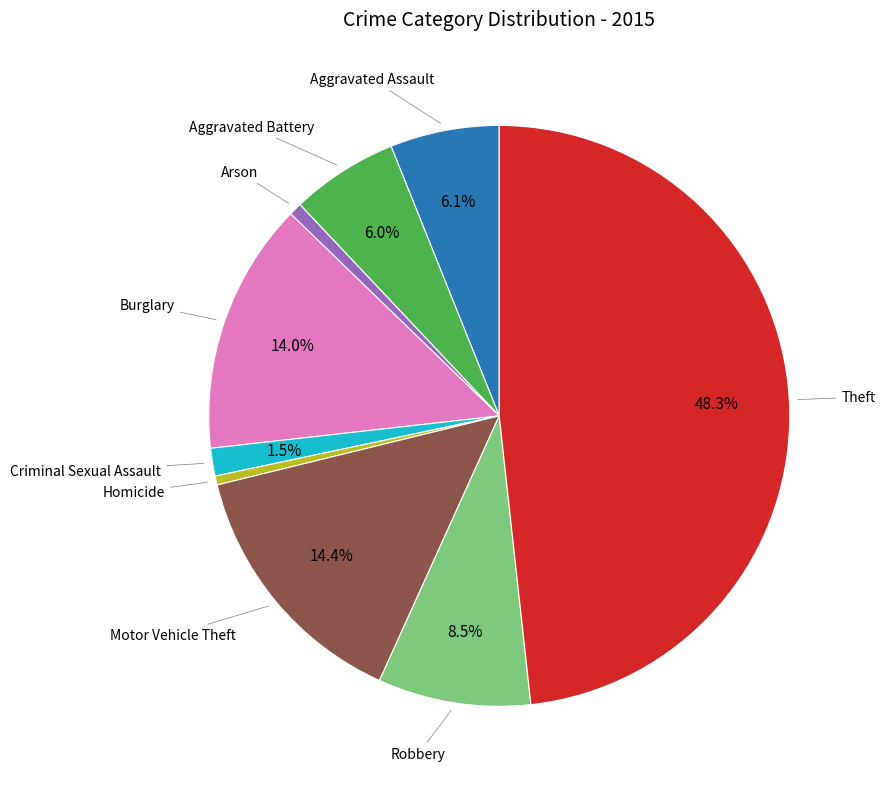

Is there any slice that represents more than half of the pie?

No